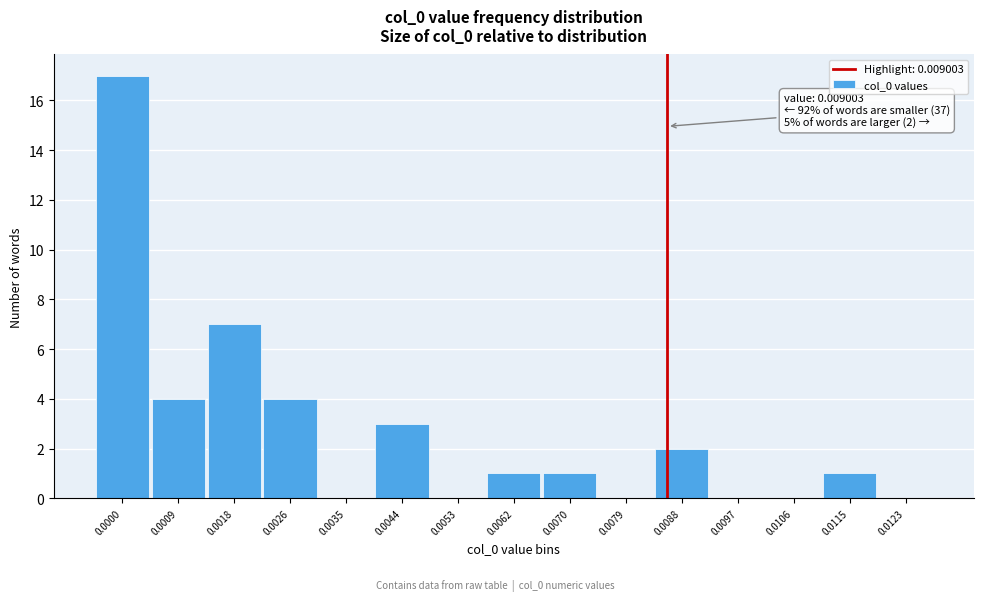

Reading left to right, list all the values displayed in this chart.

0.0000=17	0.0009=4	0.0018=7	0.0026=4	0.0035=0	0.0044=3	0.0053=0	0.0062=1	0.0070=1	0.0079=0	0.0088=2	0.0097=0	0.0106=0	0.0115=1	0.0123=0